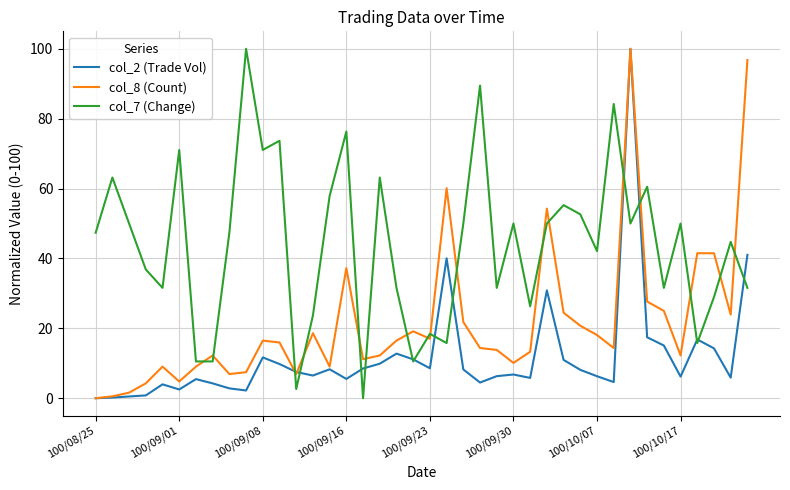

What are all the series names shown in the legend?

col_2 (Trade Vol), col_8 (Count), col_7 (Change)